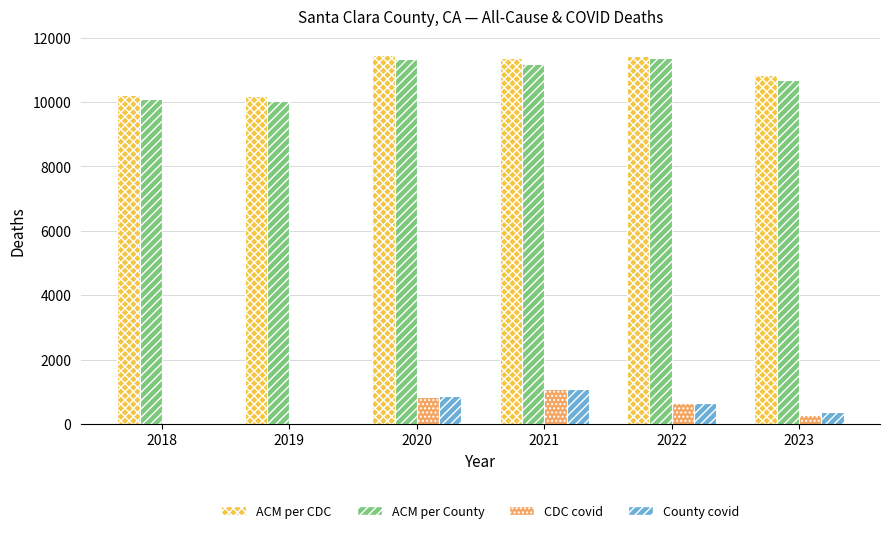

Is it true that CDC covid equals -424 at 2018?

False